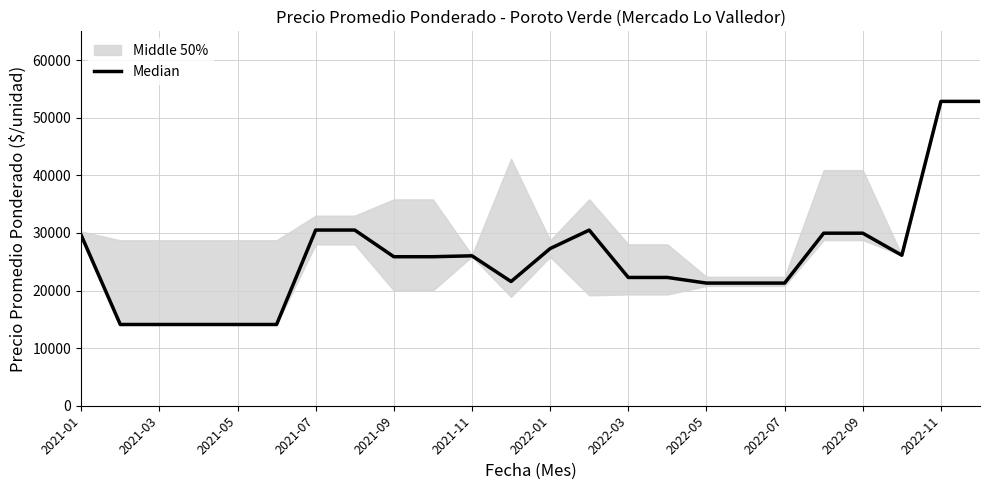

What is the sum of all values?

618369